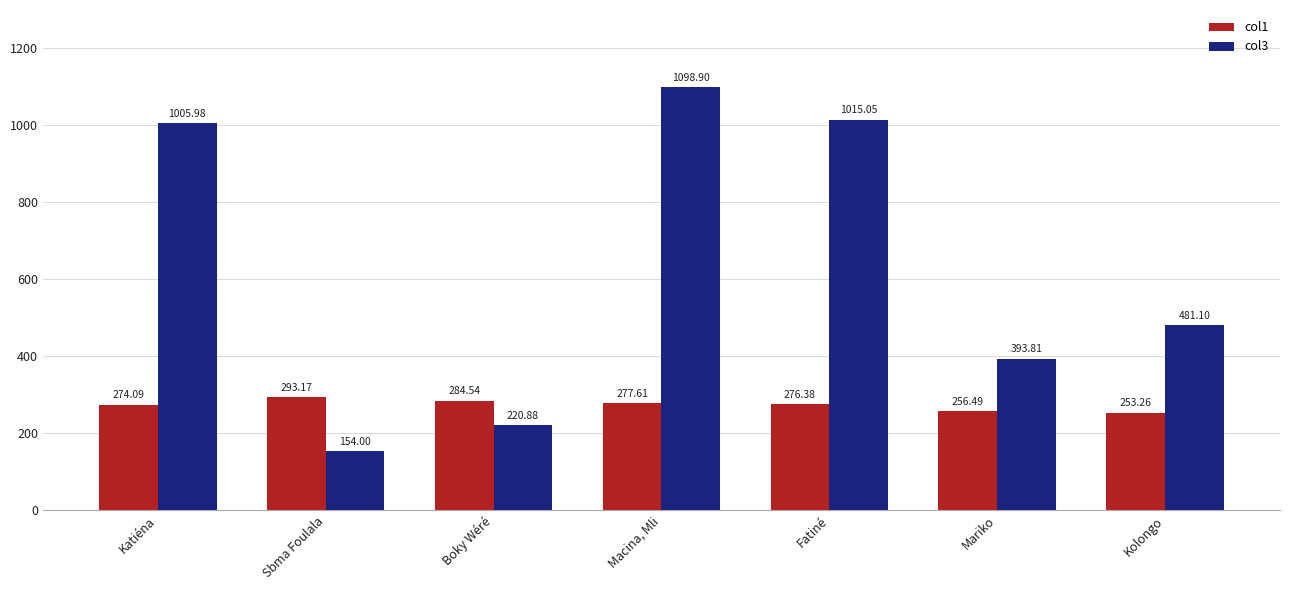

At which label does col1 reach its peak?

Sbma Foulala